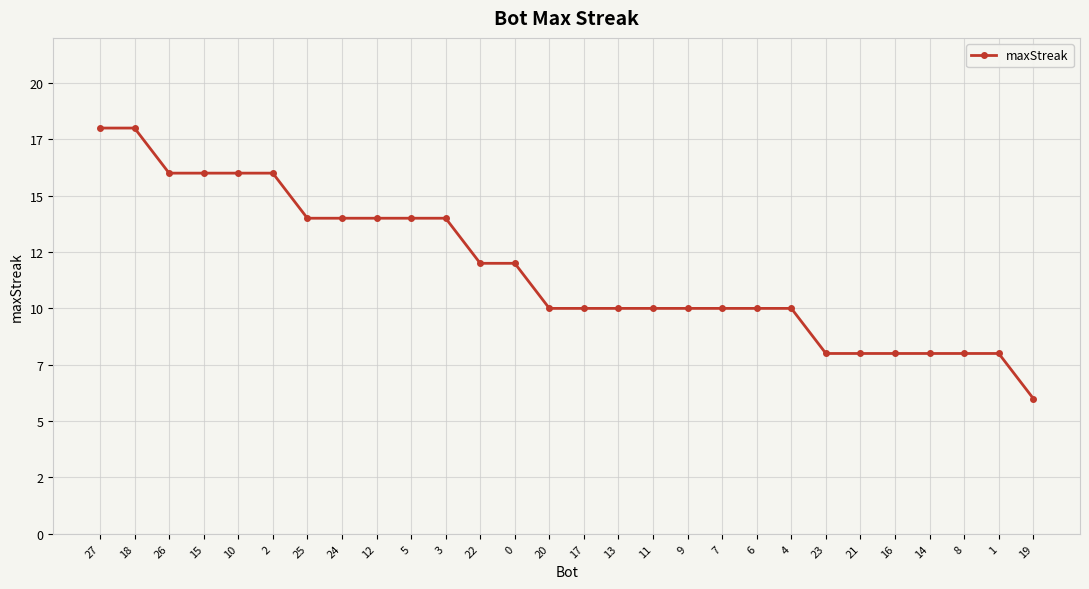

Reading left to right, extract all data points from this chart.

27=18	18=18	26=16	15=16	10=16	2=16	25=14	24=14	12=14	5=14	3=14	22=12	0=12	20=10	17=10	13=10	11=10	9=10	7=10	6=10	4=10	23=8	21=8	16=8	14=8	8=8	1=8	19=6